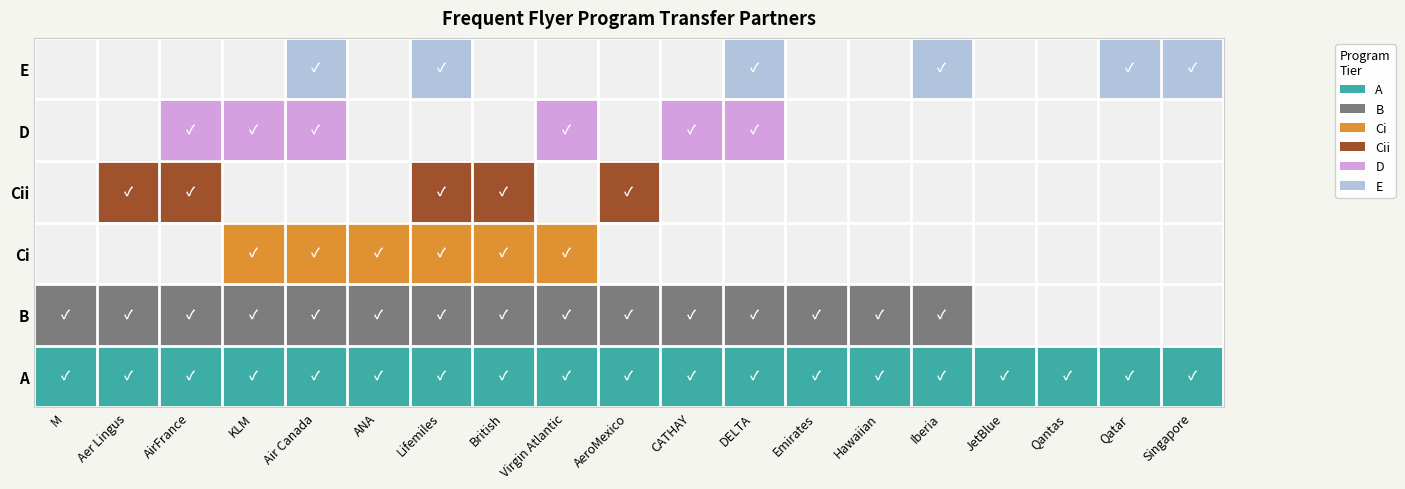

What is the difference between the highest and lowest values at British?

4